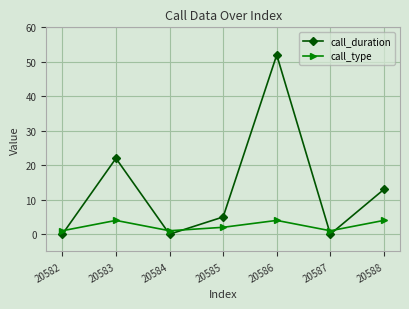

What is the total value across all series at 20584?

1